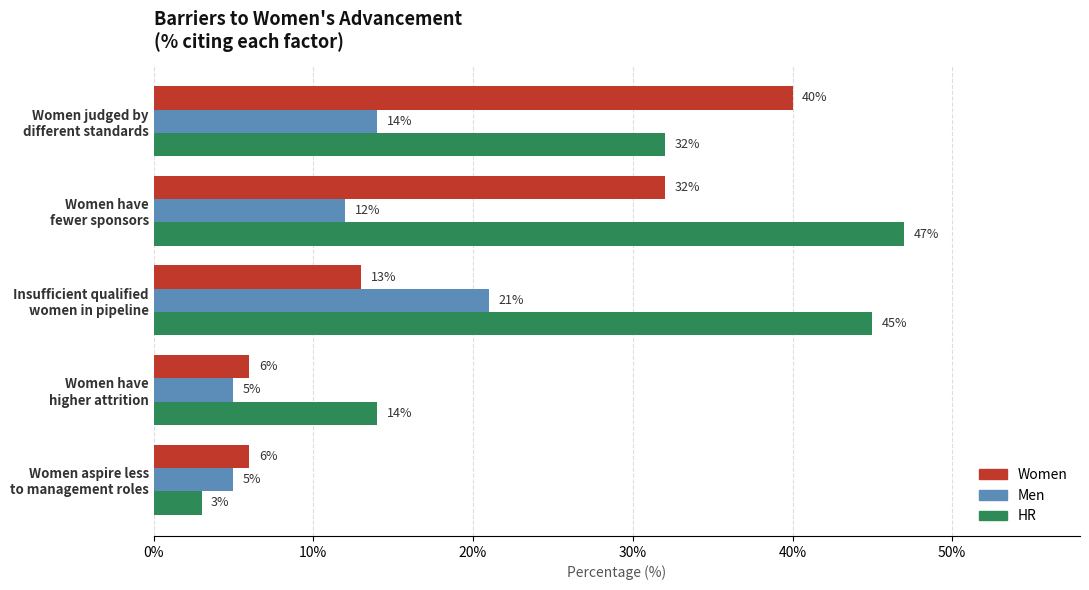

List the series in order of their overall mean, highest first.

HR, Women, Men